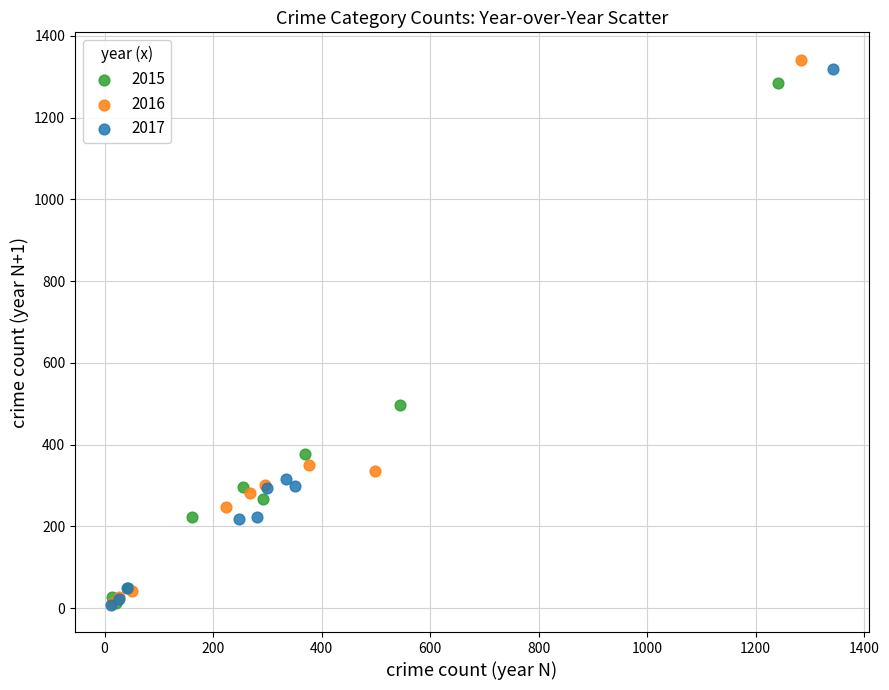

Which series has the largest Y range (max minus min)?

2016